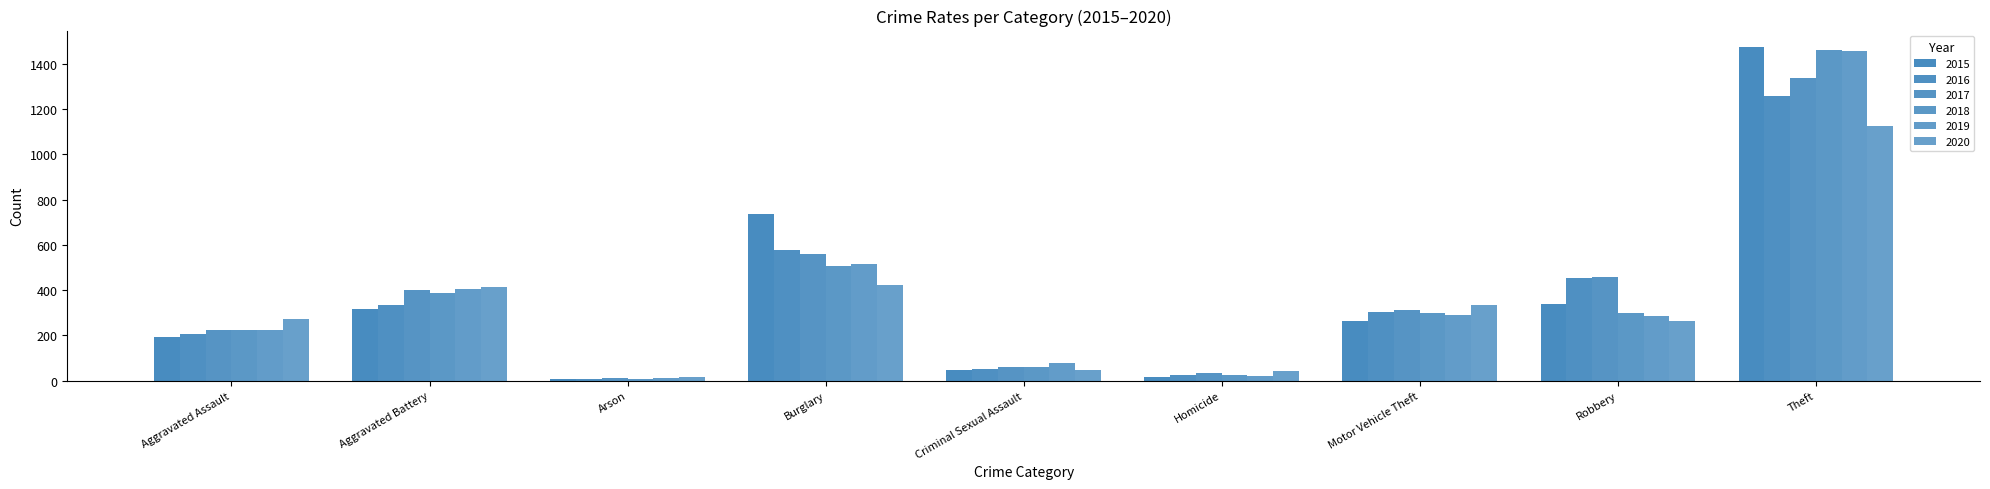

How many series are shown in this chart?

6